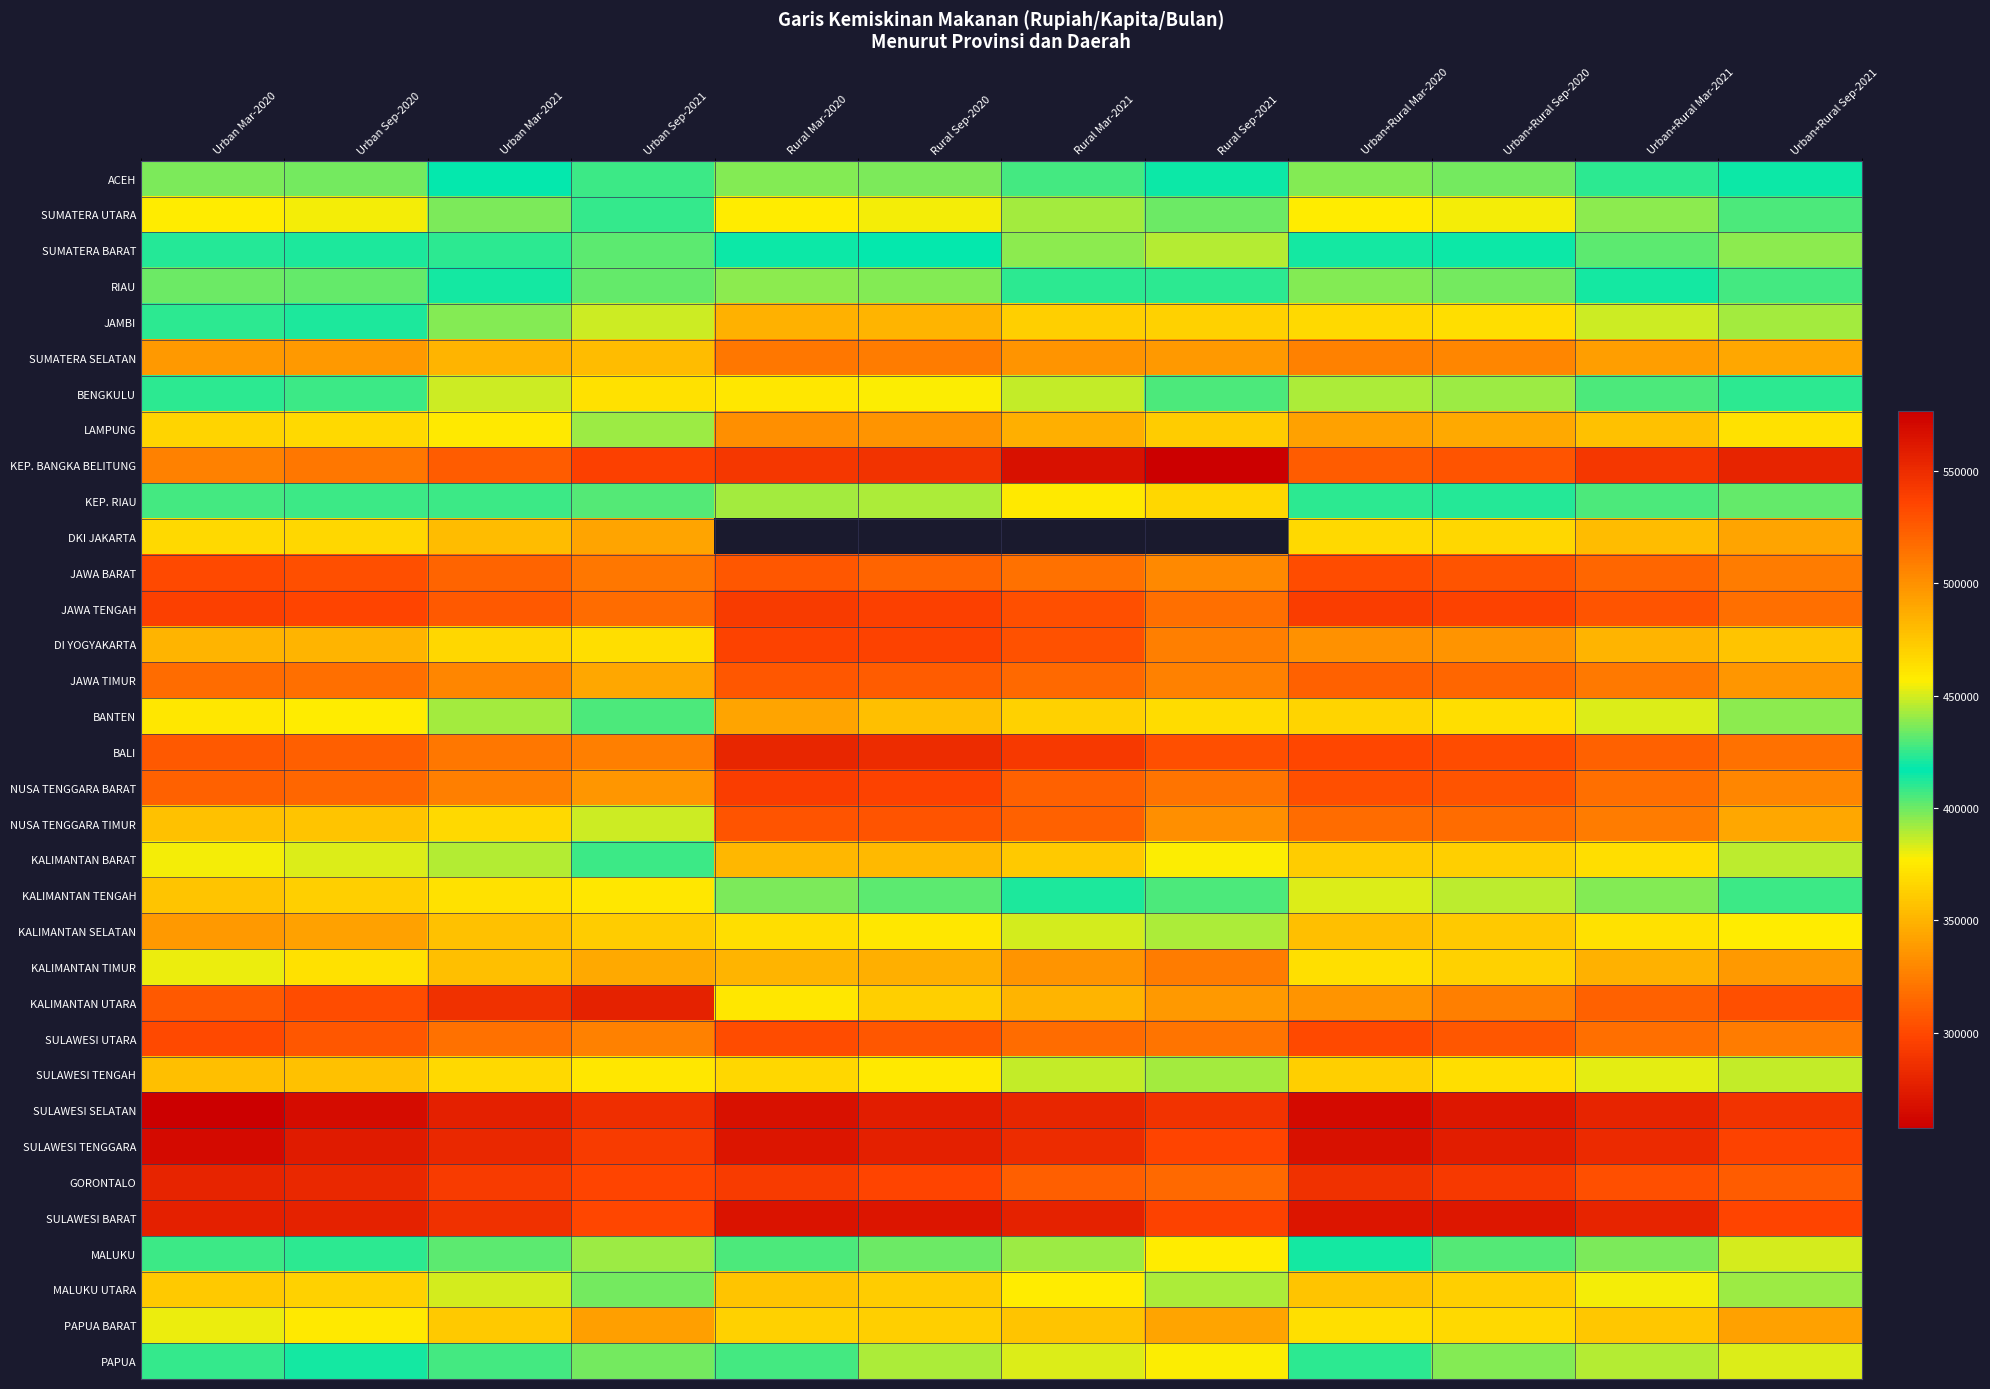

What is the minimum value shown in the chart?

257455.0